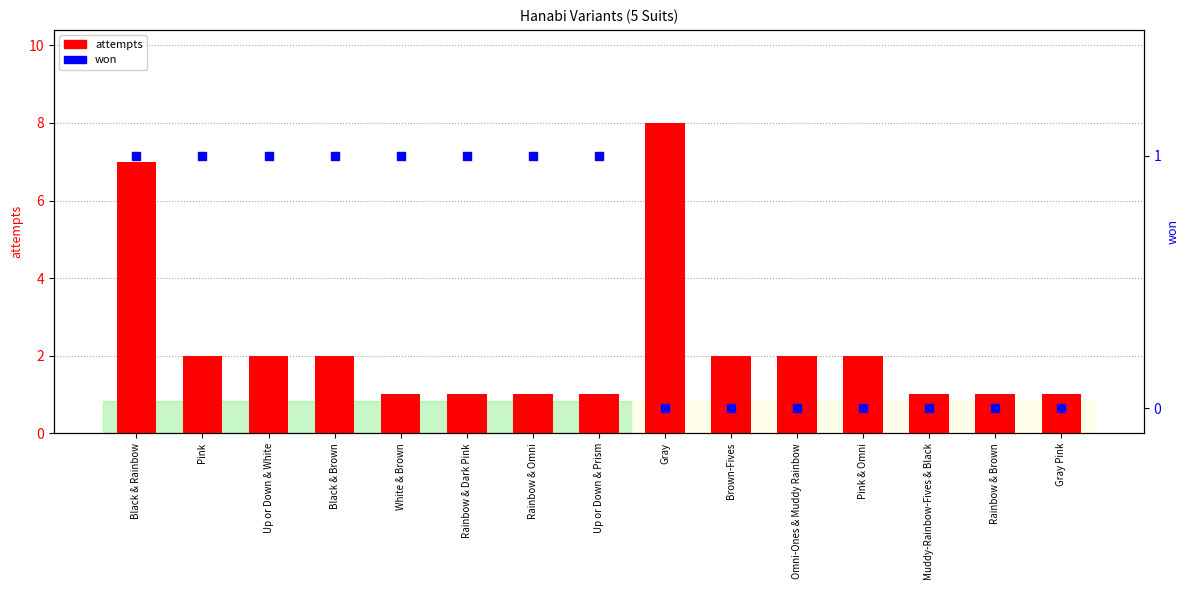

Is the value of won at Muddy-Rainbow-Fives & Black greater than the value of attempts at Up or Down & White?

No